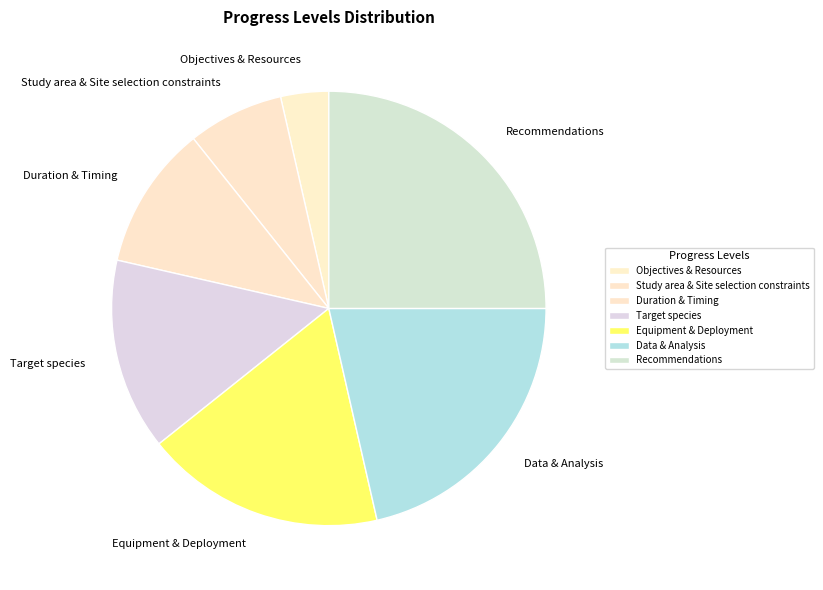

The Study area & Site selection constraints slice represents 1% of the pie. True or false?

False